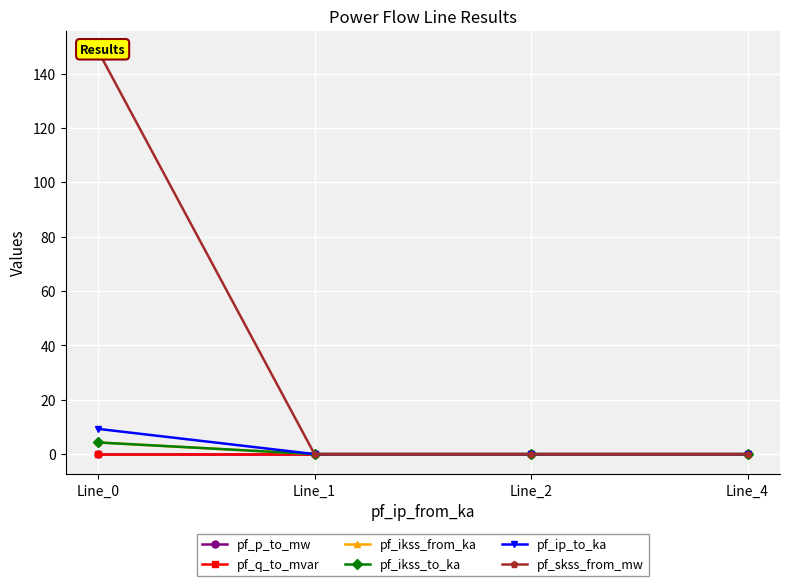

The pf_ip_to_ka series shows 0.0 at Line_4. True or false?

True